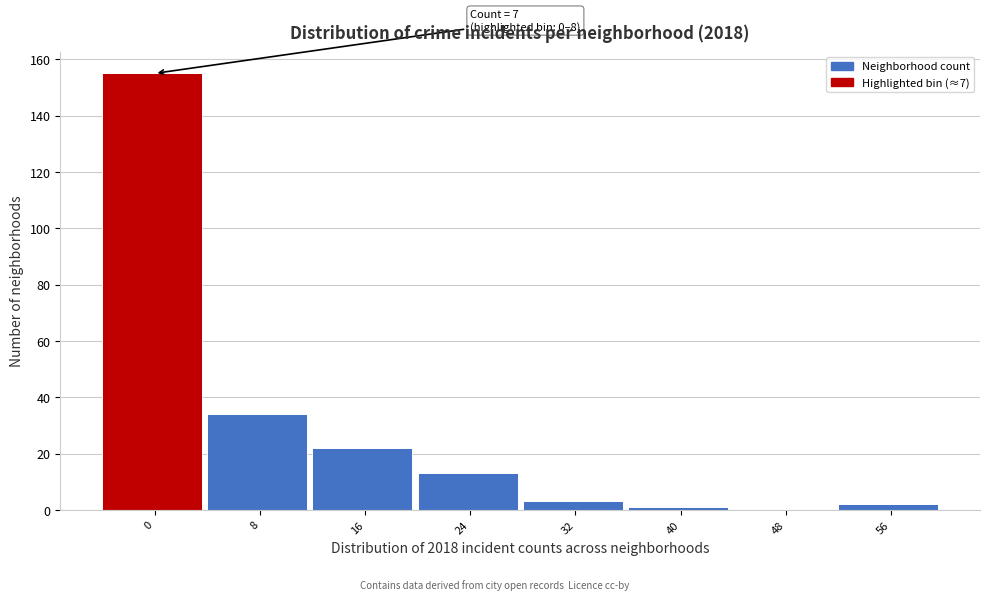

Reading left to right, transcribe all the data shown in this chart.

0=155	8=34	16=22	24=13	32=3	40=1	48=0	56=2